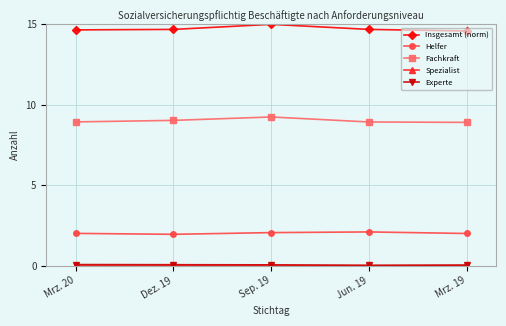

What is the value of the Helfer point at the 2nd from the left?

1.9